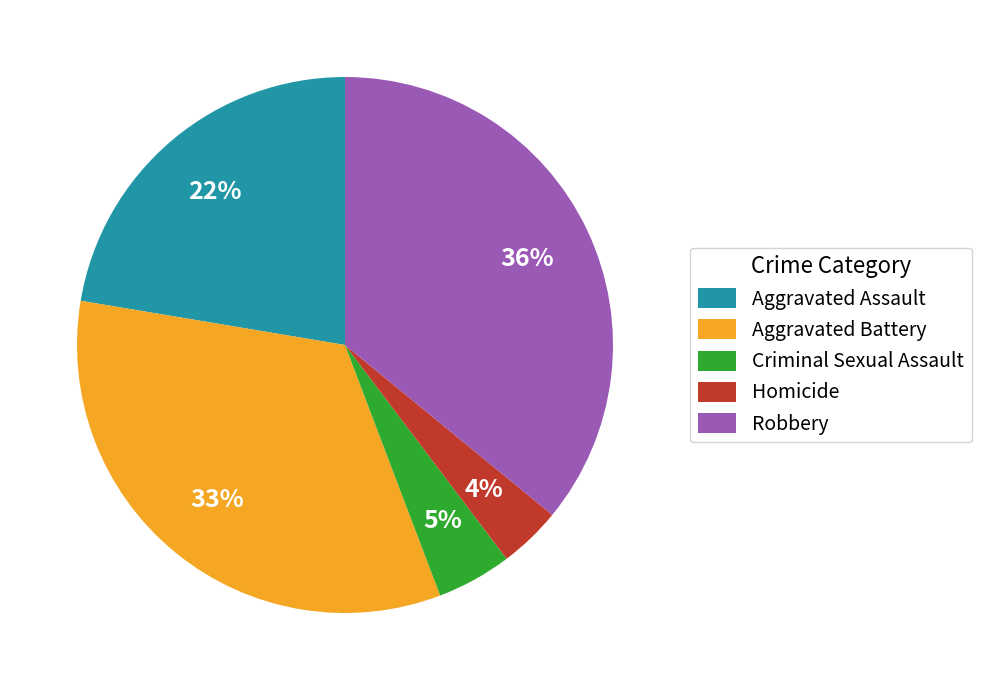

To the nearest percent, what percentage of the pie is Homicide?

4%